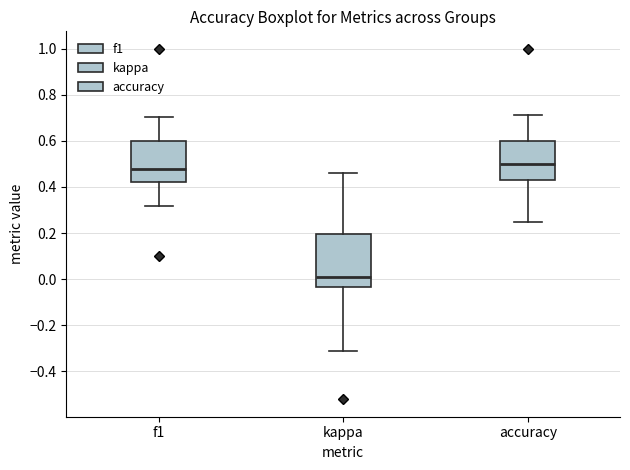

Reading left to right, read every box against the y-axis: the position of its median line, the range the box covers, and the ends of its whiskers. The values are not printed on the chart, so give them approximately, as read against the axis.

f1: median 0.48, box 0.42 to 0.60, whiskers 0.32 to 0.70
kappa: median 0.00, box -0.04 to 0.20, whiskers -0.32 to 0.46
accuracy: median 0.50, box 0.42 to 0.60, whiskers 0.26 to 0.72